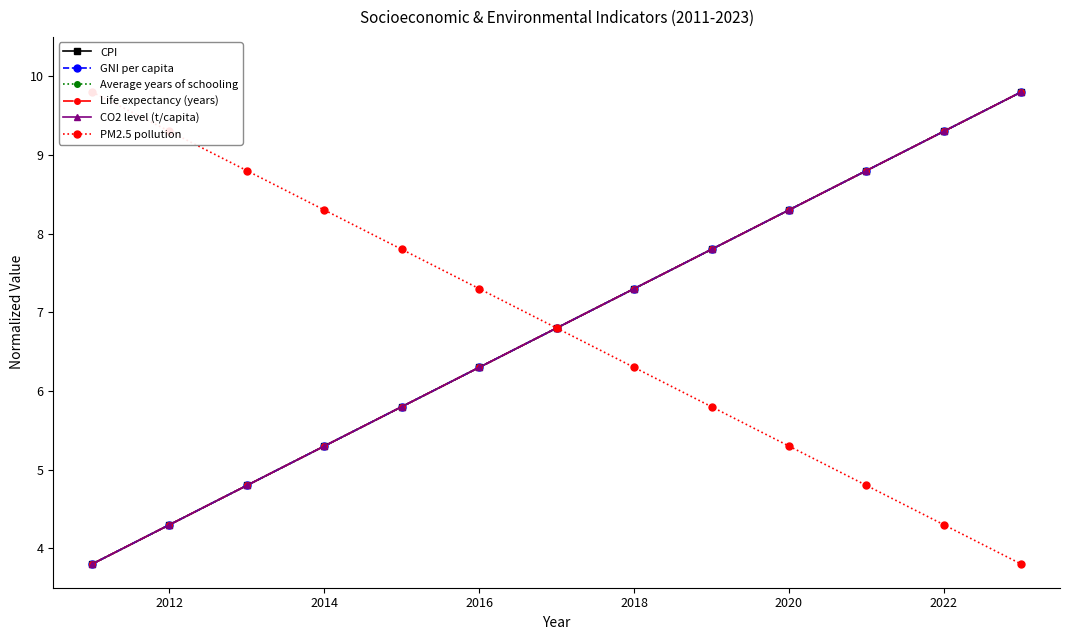

At how many categories does at least one series exceed 6?

13